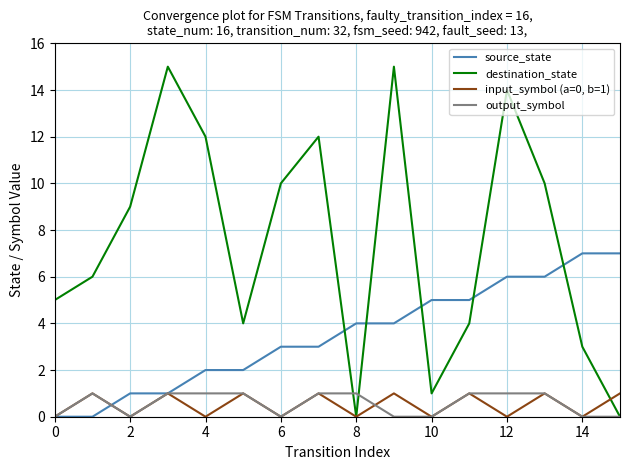

Which series has the widest spread of values?

destination_state